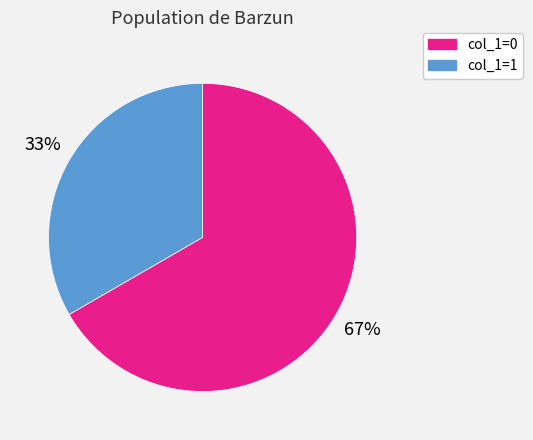

Rank the categories by value from highest to lowest.

col_1=0, col_1=1